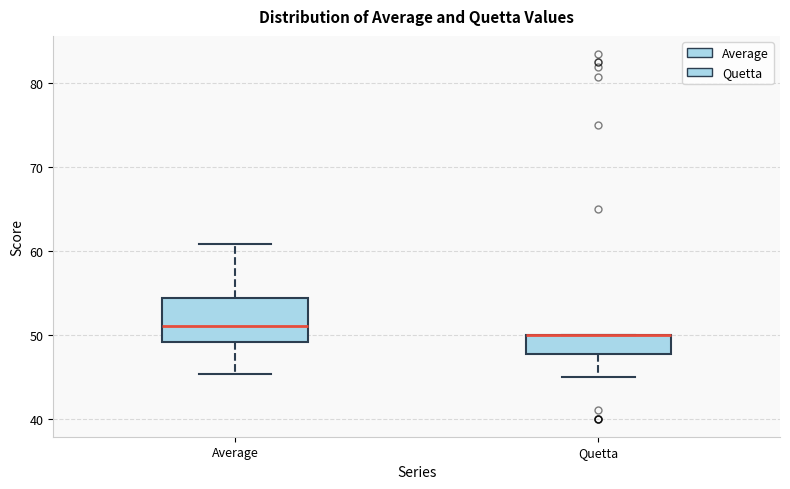

Reading left to right, read every box against the y-axis: the position of its median line, the range the box covers, and the ends of its whiskers. The values are not printed on the chart, so give them approximately, as read against the axis.

Average: median 51, box 49 to 54, whiskers 45 to 61
Quetta: median 50 (drawn on the box's upper edge), box 48 to 50, whiskers 45 to 50